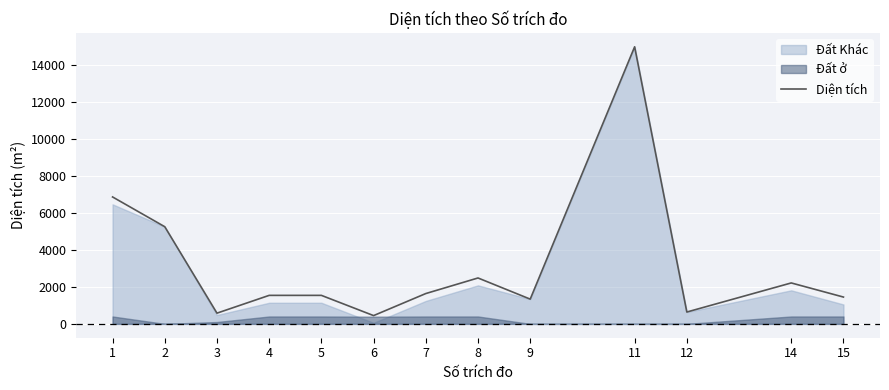

The value at 8 is 2484.5. True or false?

True